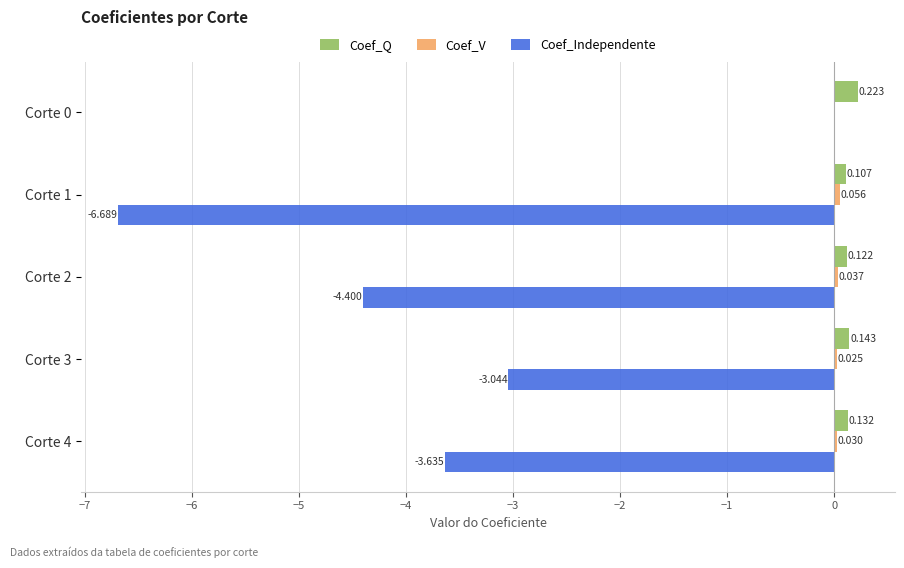

Which series has the largest total across all categories?

Coef_Q